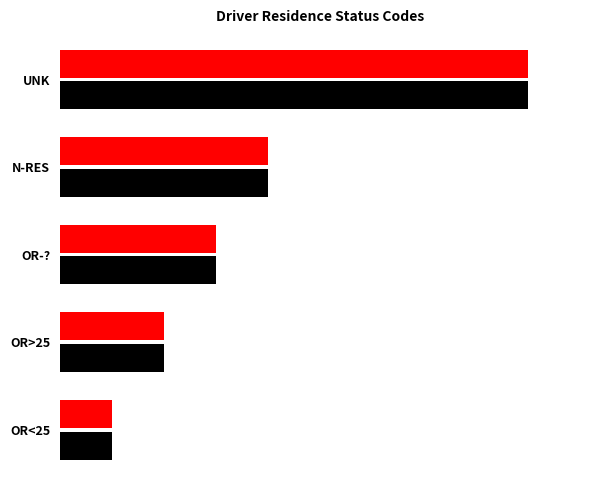

What is the total value across all series at 2?

2.0